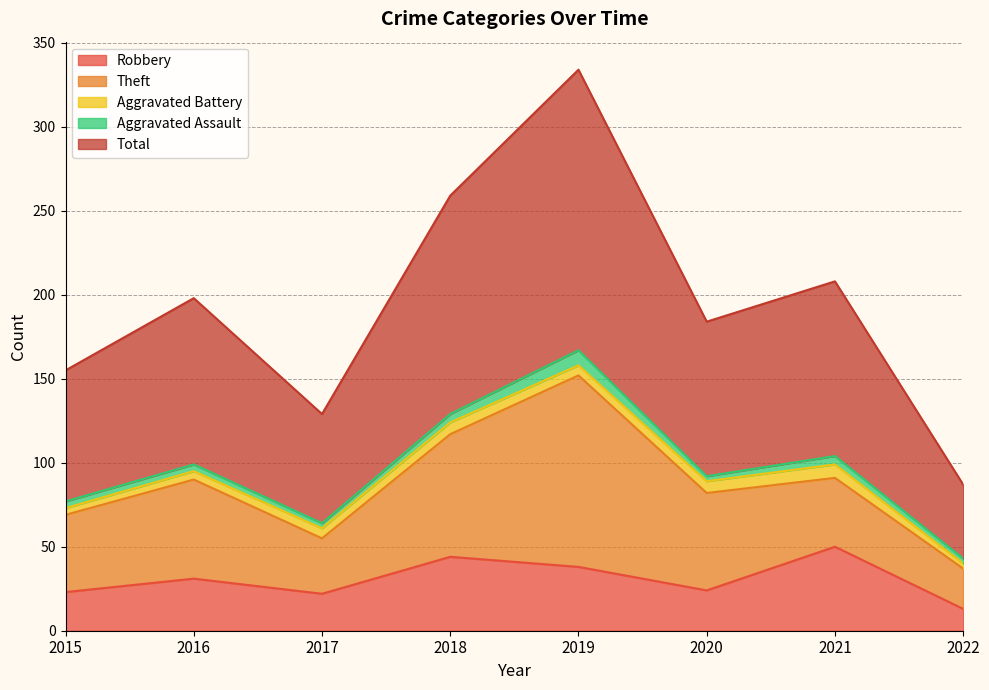

What is the total value across all series at 2020?

184